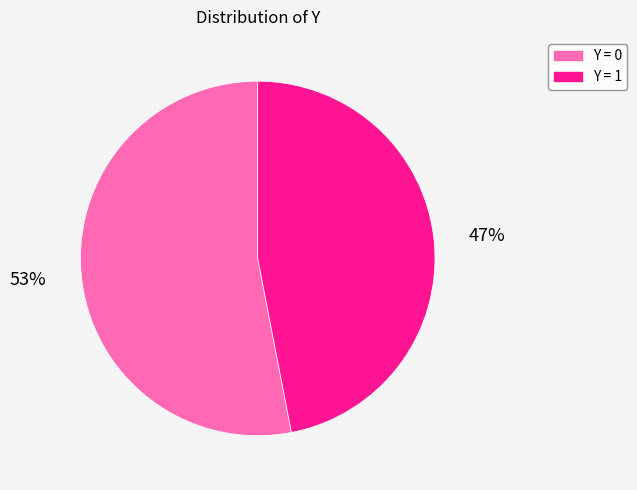

Is there any slice that represents more than half of the pie?

Yes